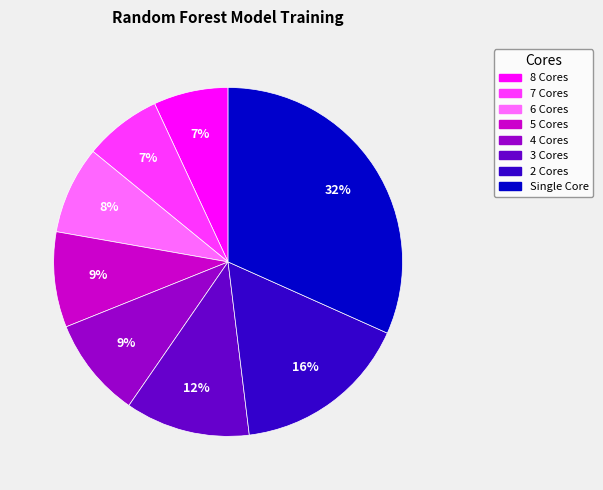

How many segments does this pie chart have?

8